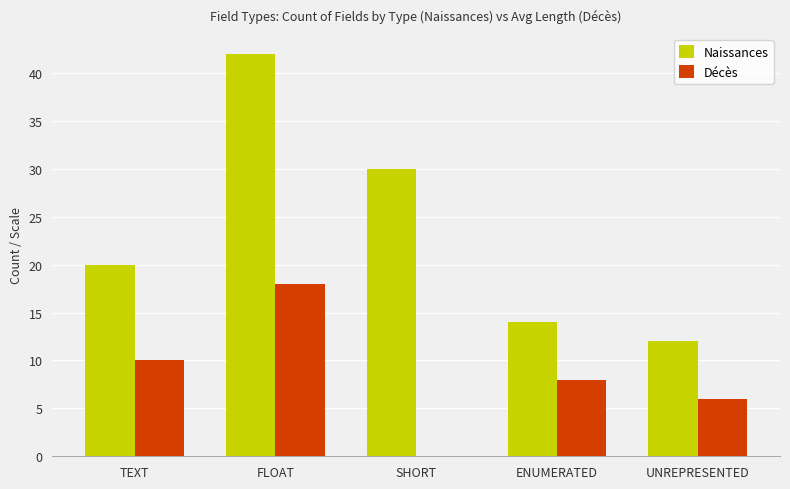

What is the total value across all series at ENUMERATED?

22